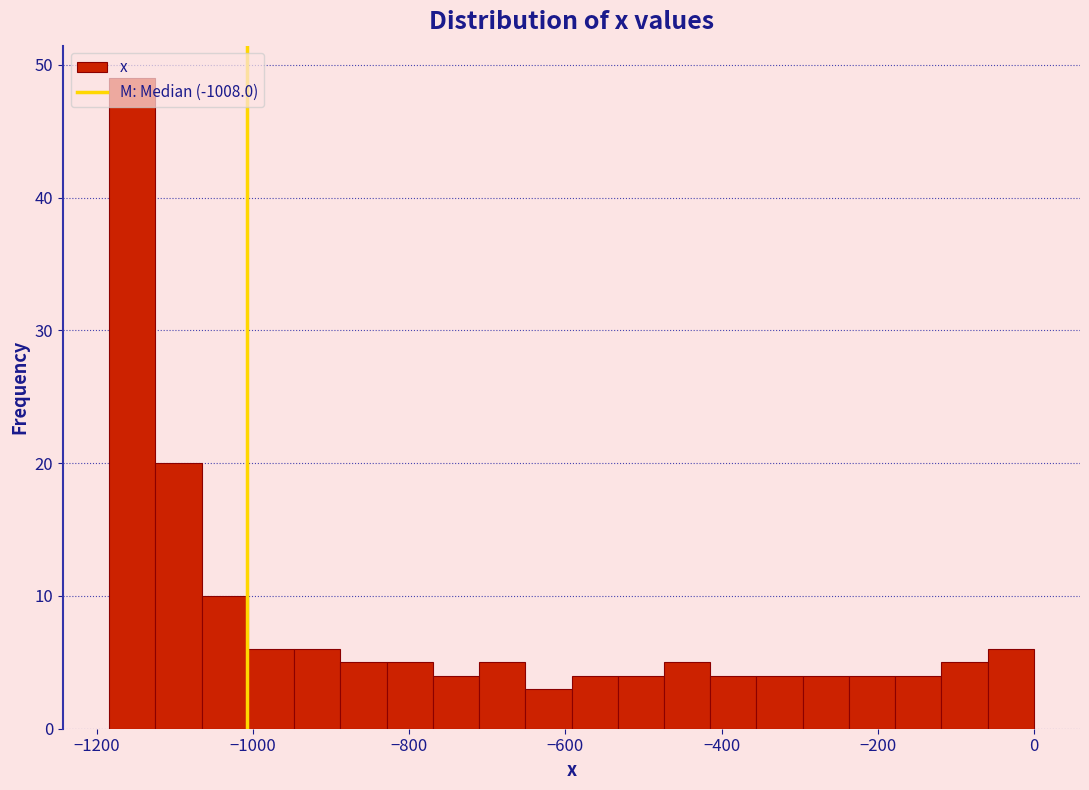

Around what value on the x-axis is the tallest bar? Give the approximate position of its centre, as read against the axis.

-1160